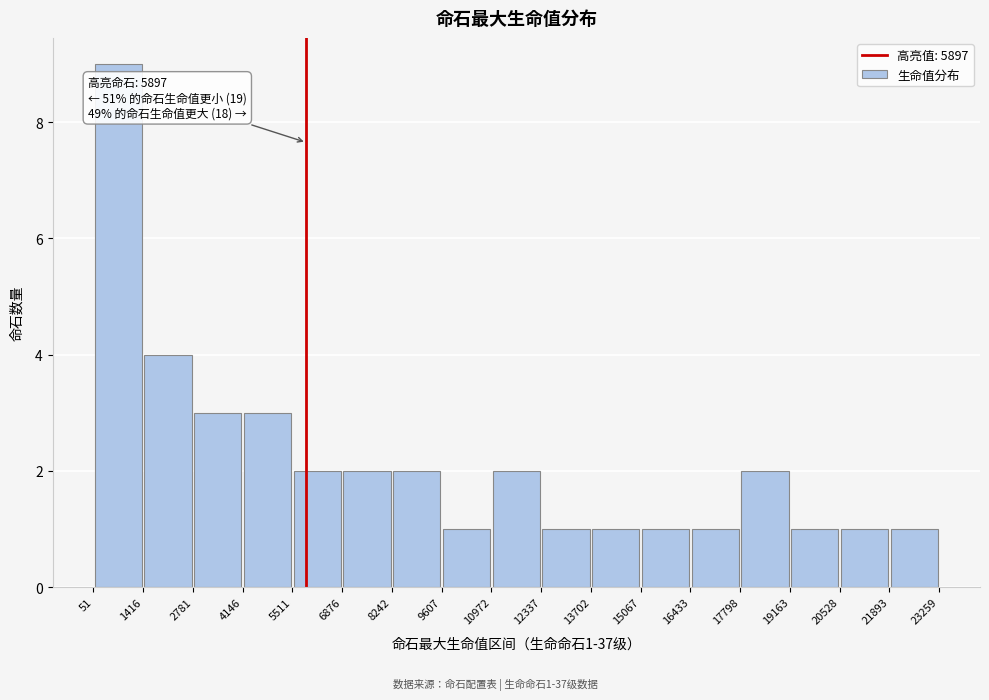

Over which range of the x-axis is the bar tallest?

51 to 1416